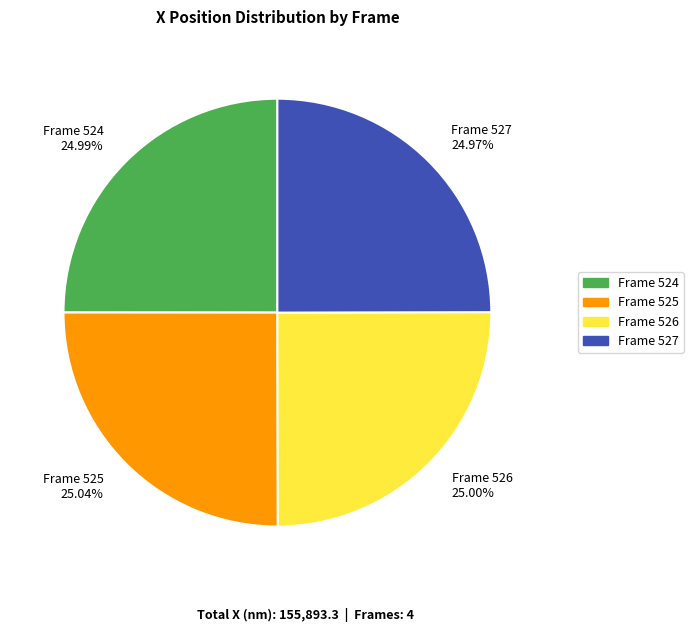

To the nearest percent, what portion does Frame 525 represent?

25%